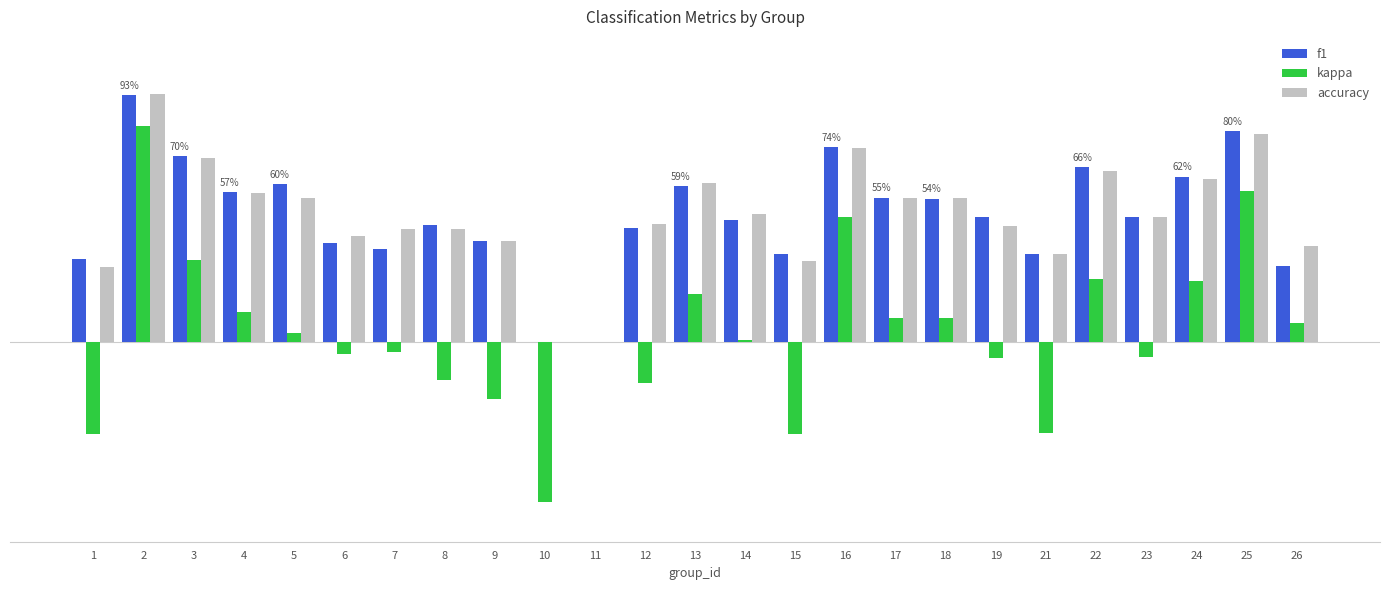

What is the average value of the accuracy series?

0.5